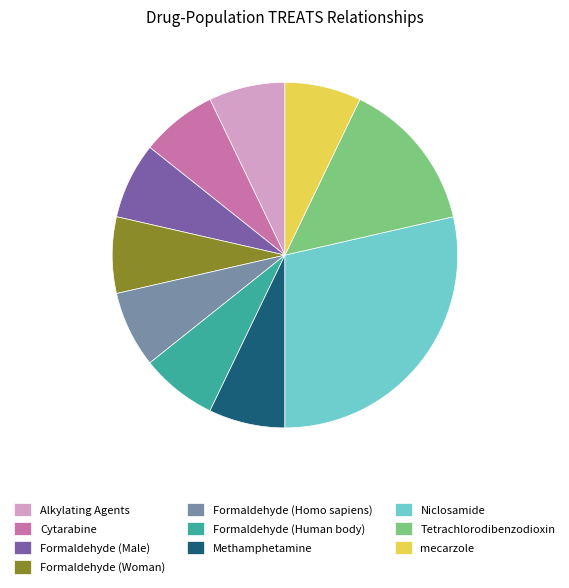

Does Tetrachlorodibenzodioxin represent more than half of the total?

No